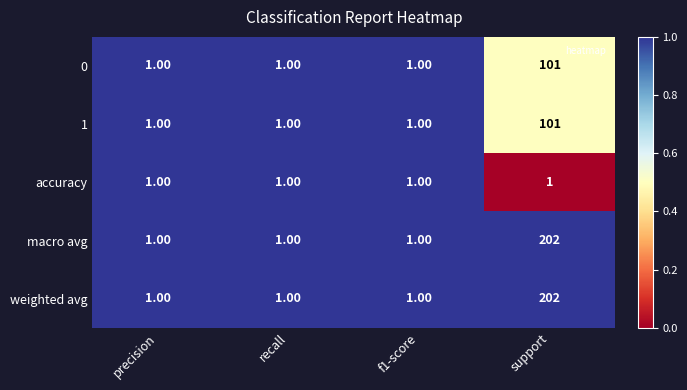

What is the total value across all series at f1-score?

5